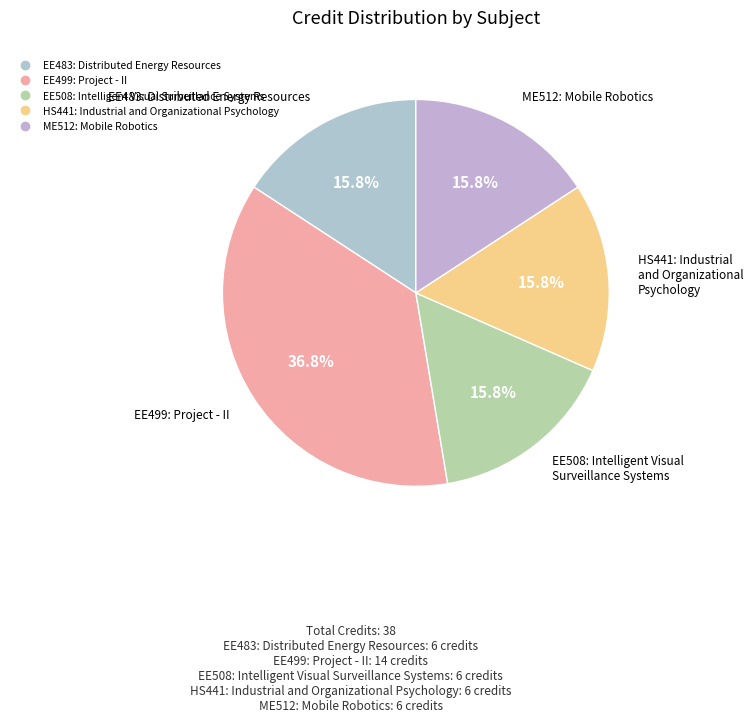

Which slice is the largest?

EE499: Project - II